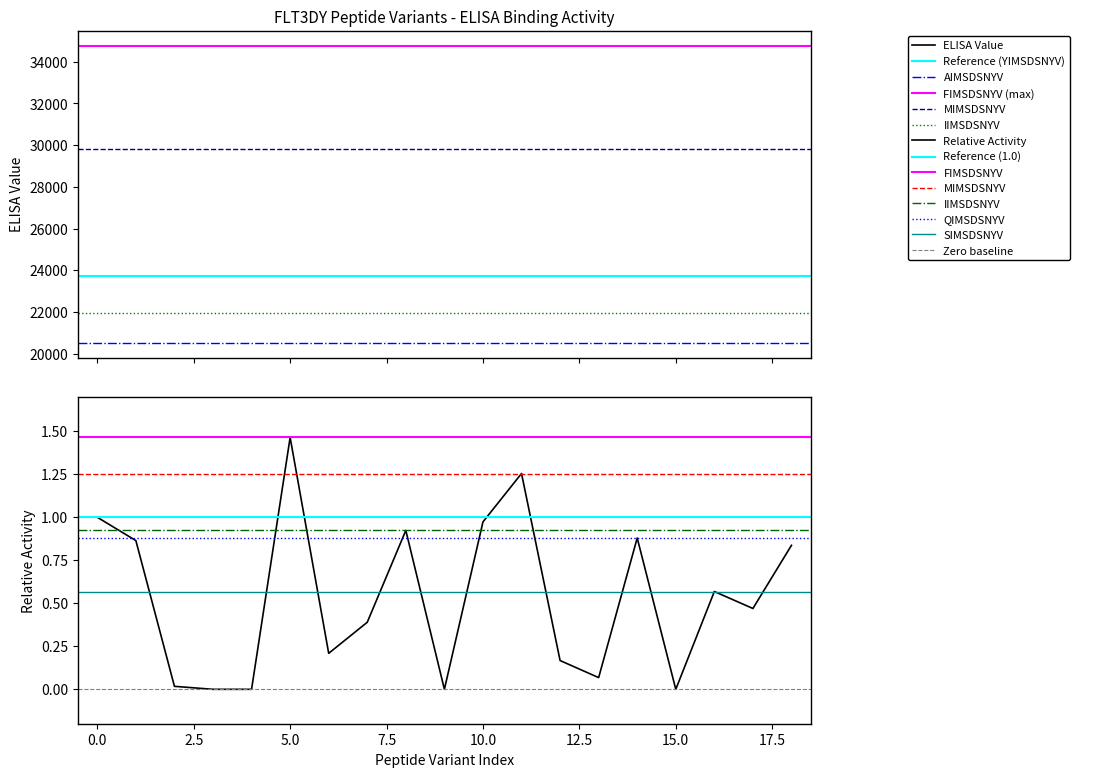

Is this an area chart (filled region under the line)?

No